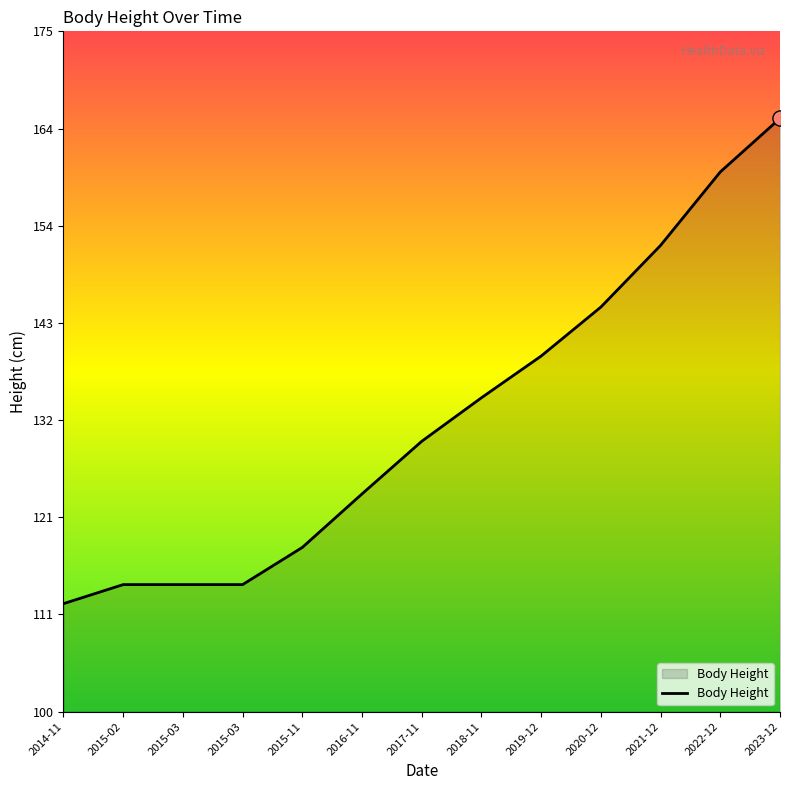

Which has a higher value, 2022-12 or 2015-03?

2022-12